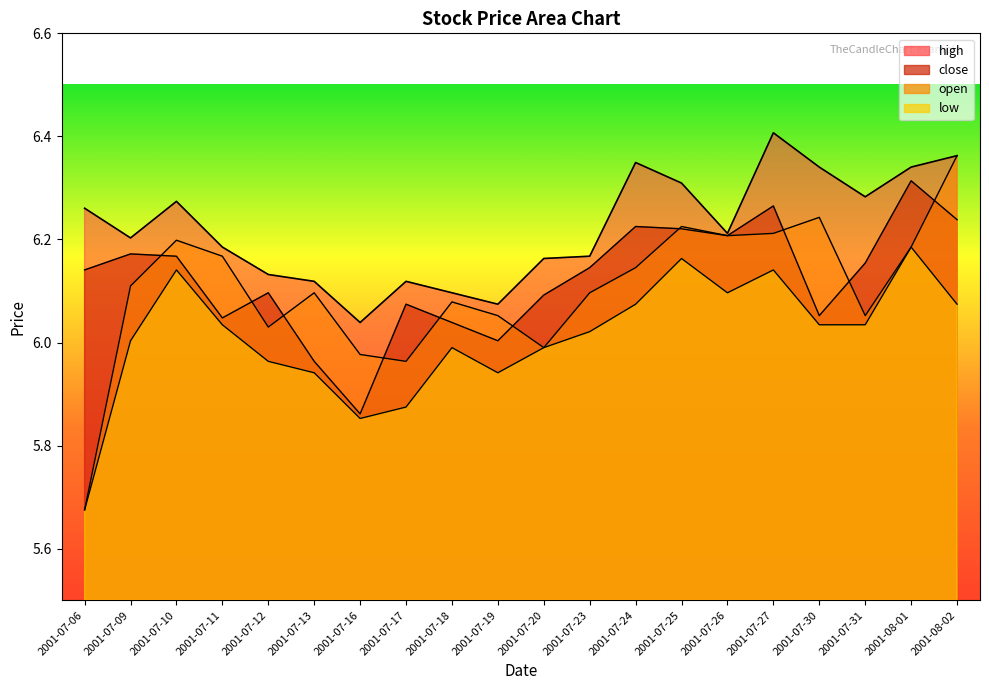

True or false: low has more than 1 points higher than both neighbors.

True